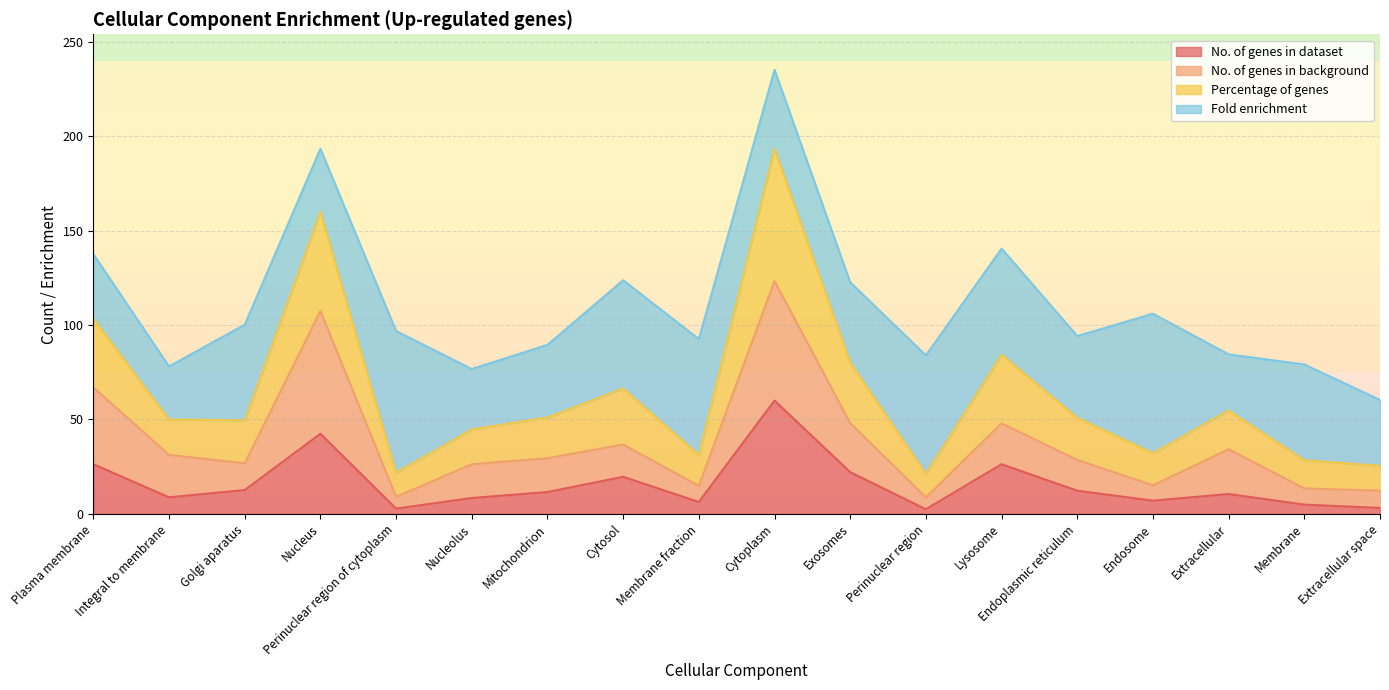

True or false: No. of genes in background and No. of genes in dataset intersect in this chart.

False